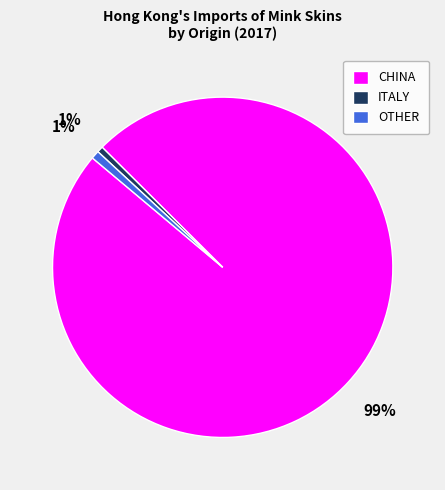

To the nearest percent, what is the combined percentage of CHINA and OTHER?

99%